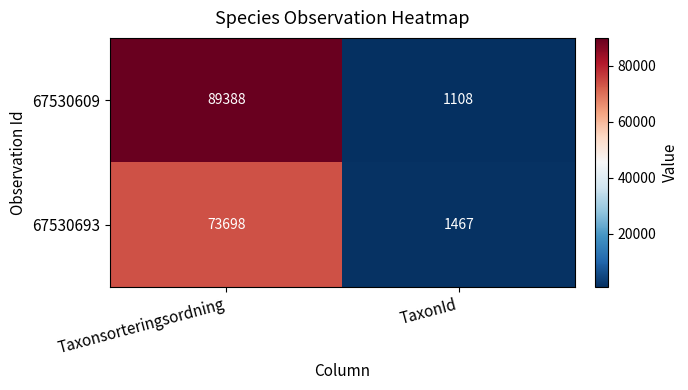

What value does the 67530609 series have at Taxonsorteringsordning, to the nearest 50?

89400